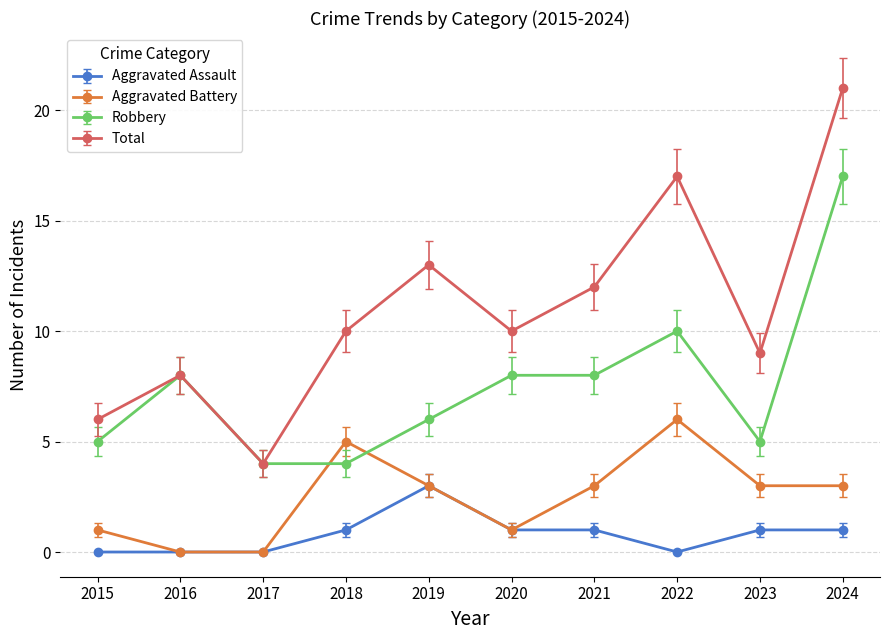

How many lines are shown in the chart?

4